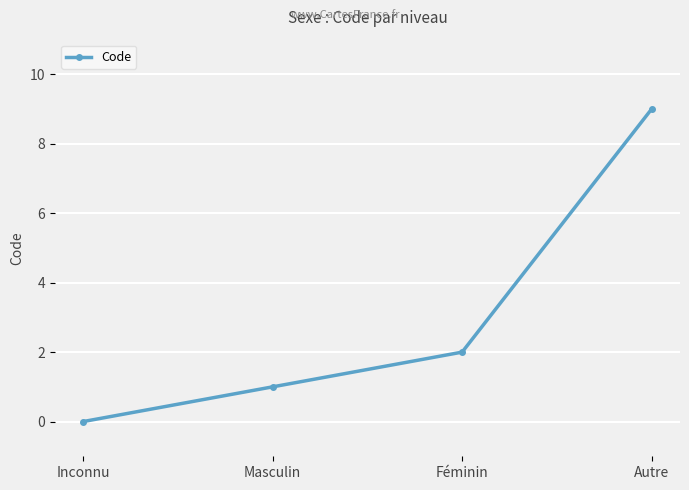

What is the value of the 3rd point from the left?

2